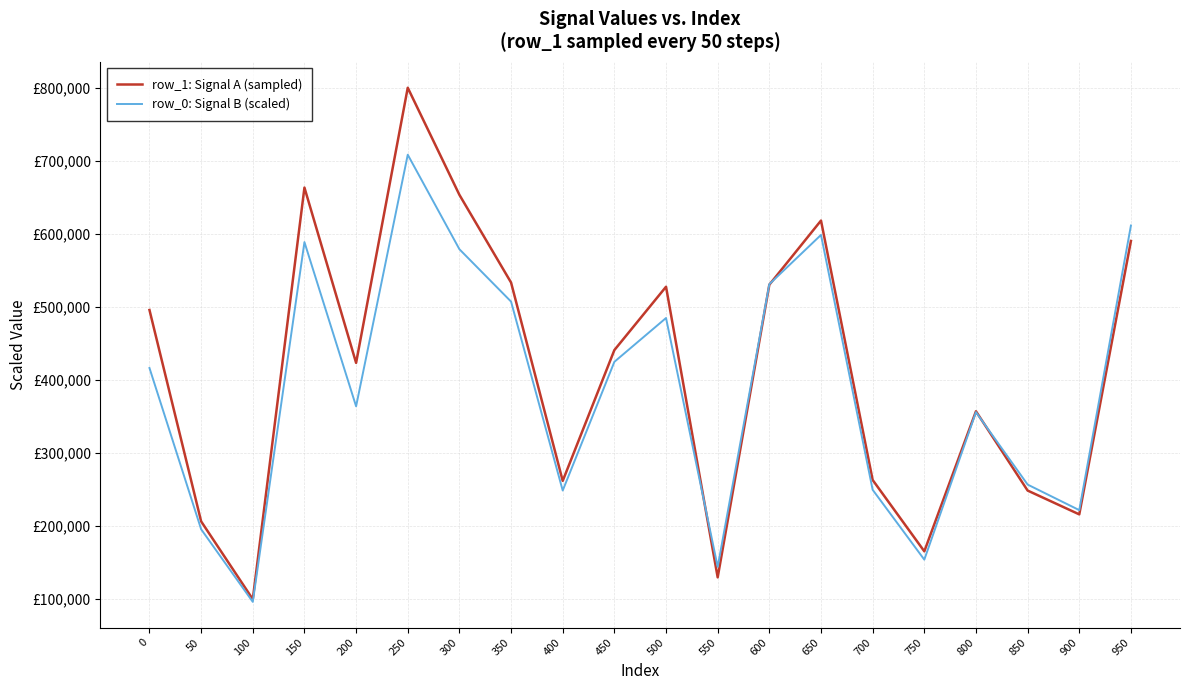

What are all the series names shown in the legend?

row_1: Signal A (sampled), row_0: Signal B (scaled)